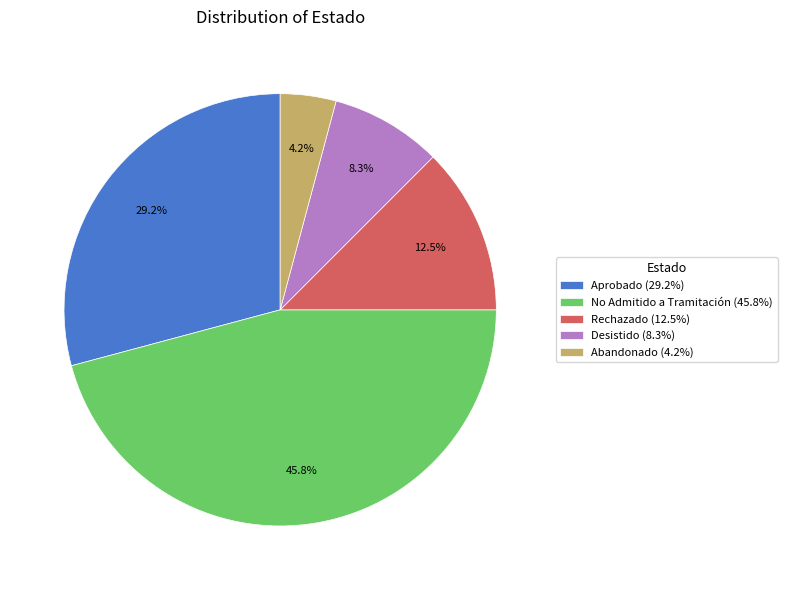

How many segments does this pie chart have?

5